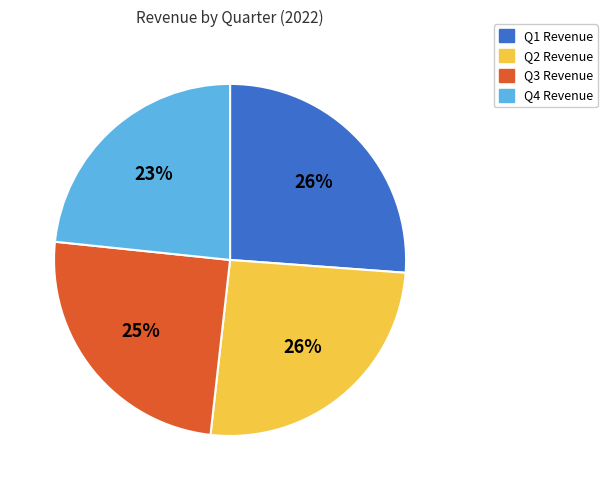

To the nearest percent, what is the difference between the largest and smallest slice percentages?

3%